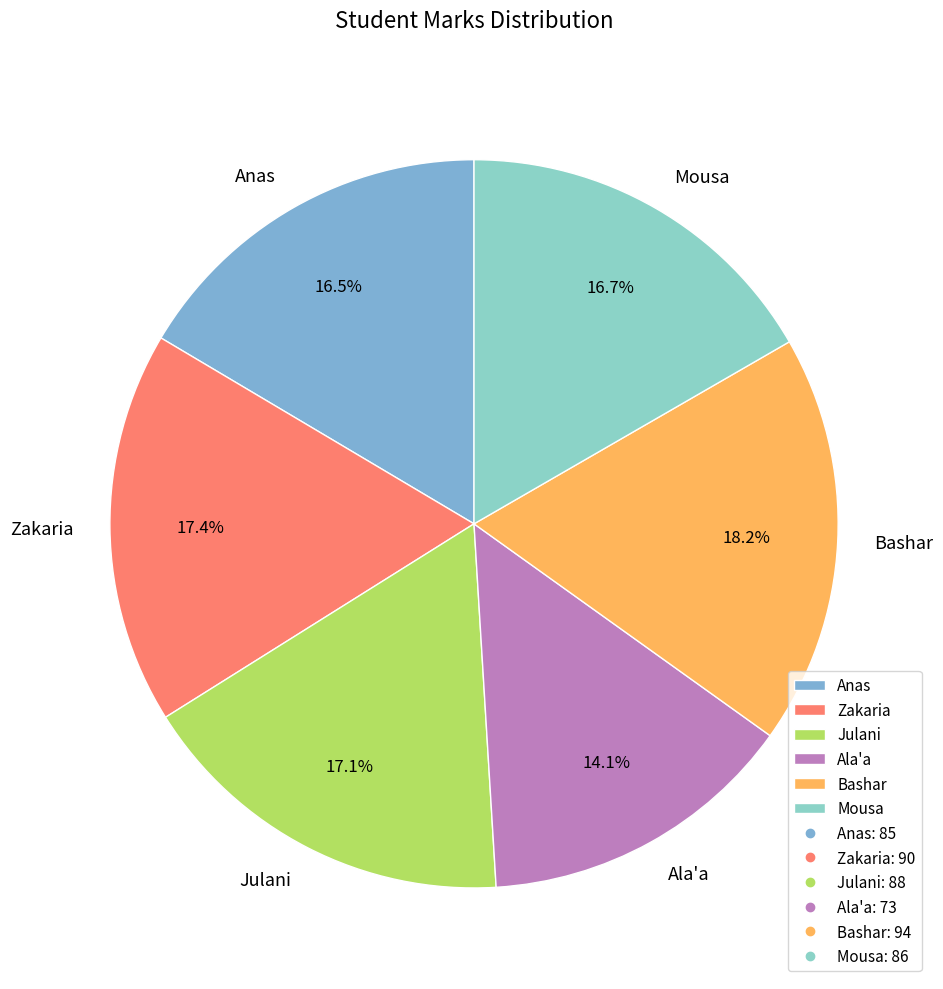

Which category has the smallest portion of the pie?

Ala'a